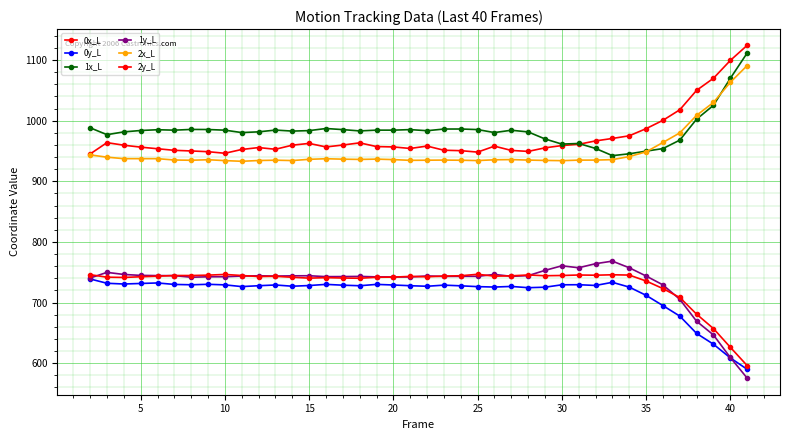

Reading left to right, extract all data points from this chart.

0x_L: 945.1	963.7	959.5	956.3	953.7	951.1	950.0	948.8	946.2	952.5	955.6	952.8	959.6	962.5	956.7	959.8	963.4	957.3	956.7	954.1	958.1	951.2	950.5	948.1	957.9	950.9	949.3	955.2	958.9	961.0	966.6	970.7	975.0	986.8	1000.5	1017.9	1050.0	1069.9	1099.3	1124.2
0y_L: 738.9	731.8	730.6	731.5	732.3	729.9	729.3	730.1	729.2	726.3	727.8	729.0	726.9	728.1	730.0	728.6	727.7	730.0	728.9	727.8	726.9	728.7	727.6	726.3	725.6	726.6	724.5	725.3	729.3	729.4	728.2	733.4	725.5	711.9	695.0	677.7	649.1	631.3	608.8	589.9
1x_L: 988.2	976.9	981.5	983.8	985.1	984.3	985.5	985.4	984.3	980.4	981.6	984.5	982.8	983.6	987.1	985.2	983.1	984.4	984.3	985.2	983.4	986.2	986.2	985.3	980.4	984.2	981.4	969.9	961.4	962.4	954.2	942.3	945.3	949.7	953.9	967.9	1002.5	1025.3	1069.8	1111.5
1y_L: 740.5	749.8	746.3	744.8	744.4	744.4	741.8	742.5	742.6	743.7	744.2	743.7	744.1	744.2	742.7	742.9	743.1	742.4	742.2	742.2	743.9	743.2	743.3	743.3	746.4	743.3	744.4	753.1	760.6	757.4	764.1	768.3	757.4	743.8	729.2	705.4	669.2	646.6	609.4	575.4
2x_L: 943.5	939.8	937.3	937.3	937.3	935.1	934.7	935.6	934.1	933.0	934.3	934.8	934.2	936.2	937.2	936.5	936.1	936.6	935.8	934.6	934.8	935.0	934.7	934.2	935.5	935.8	935.0	934.4	934.0	934.9	935.0	935.7	940.8	948.5	964.0	979.8	1008.8	1030.1	1063.1	1090.9
2y_L: 746.0	741.8	741.4	742.5	743.5	744.6	744.6	745.2	746.4	744.6	742.9	743.3	741.7	740.3	741.1	740.4	740.1	741.7	741.9	743.2	742.5	743.7	744.2	746.6	743.5	744.1	745.5	744.2	744.6	745.4	745.1	745.8	745.3	735.6	723.1	708.4	680.8	657.1	626.3	596.0